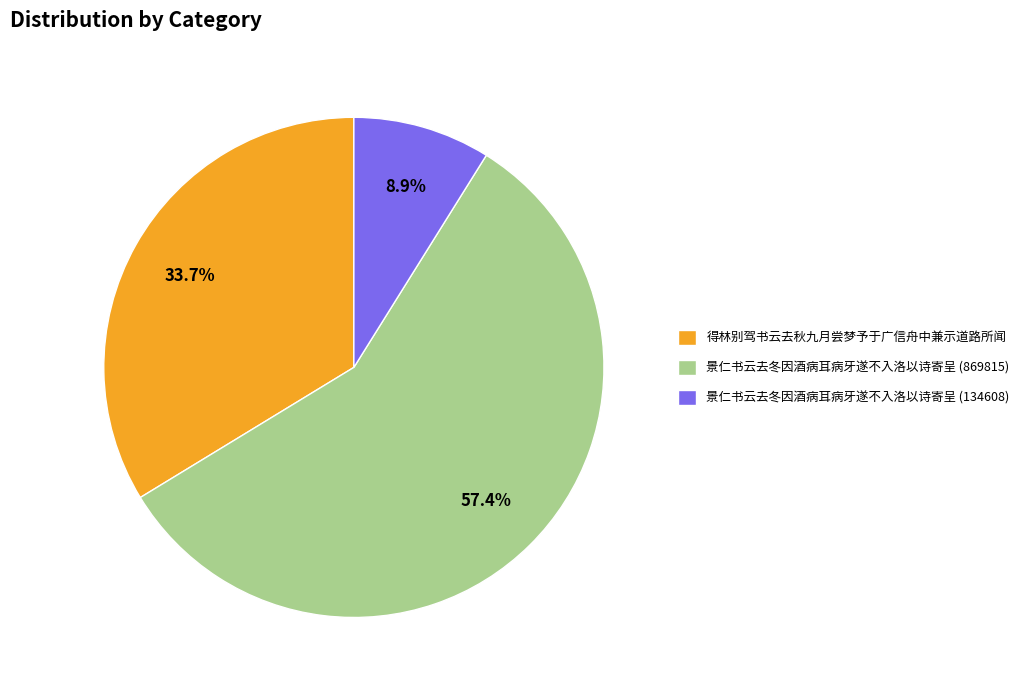

To the nearest percent, what is the combined percentage of 景仁书云去冬因酒病耳病牙遂不入洛以诗寄呈 (134608) and 景仁书云去冬因酒病耳病牙遂不入洛以诗寄呈 (869815)?

66%